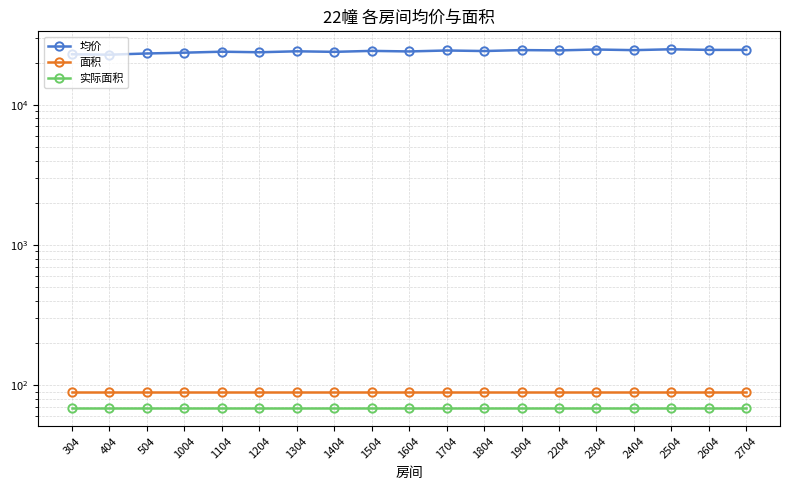

At which category does the chart reach its peak across all series?

2504